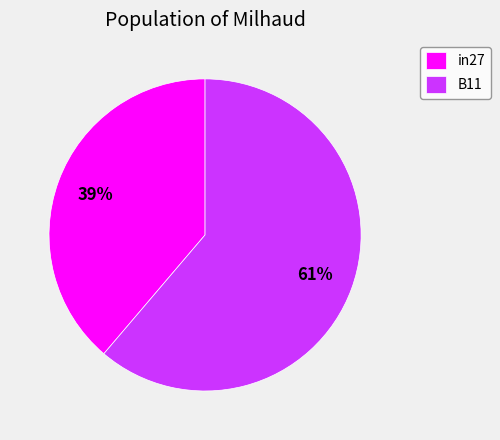

Is it true that in27 is 39% of the pie?

True